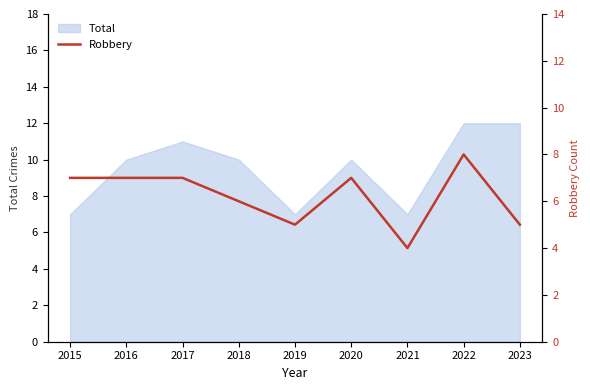

Rank the categories by value from highest to lowest.

2022, 2015, 2016, 2017, 2020, 2018, 2019, 2023, 2021